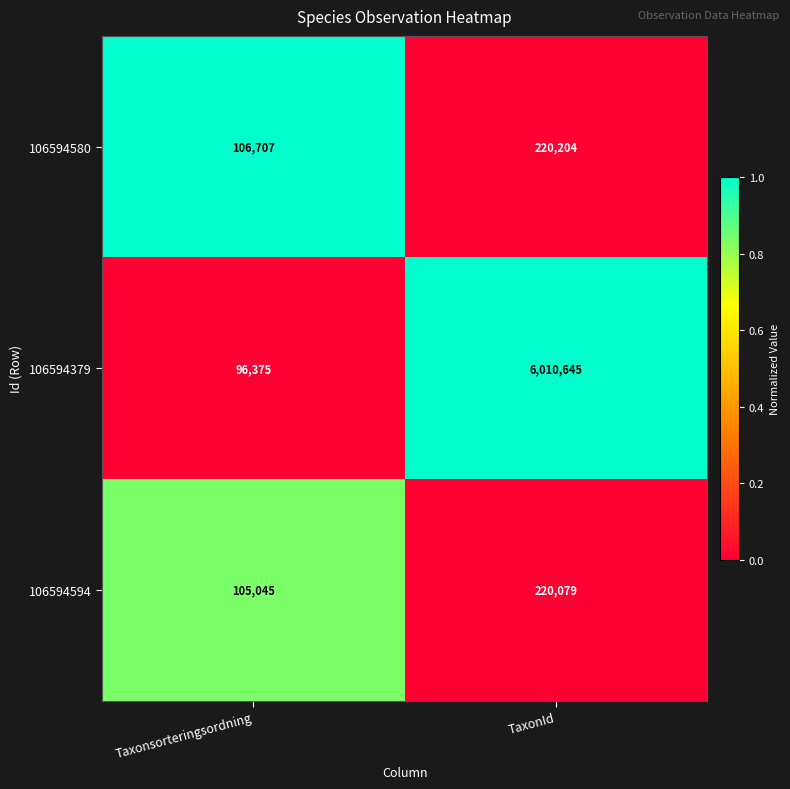

At which label is 106594594 closest to 162562?

Taxonsorteringsordning